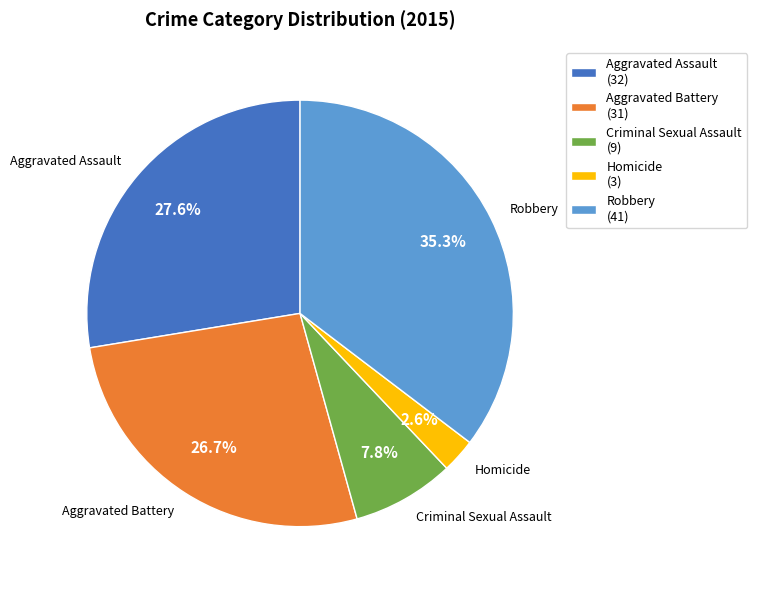

To the nearest percent, what percentage of the pie is Aggravated Battery?

27%